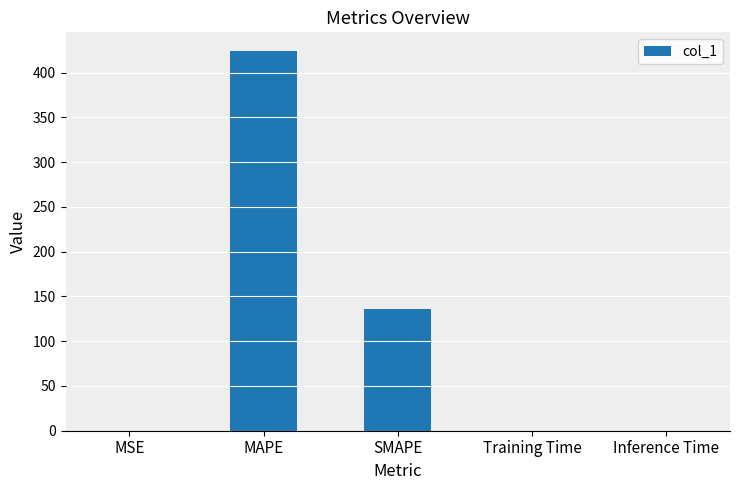

What is the sum of all values?

559.8